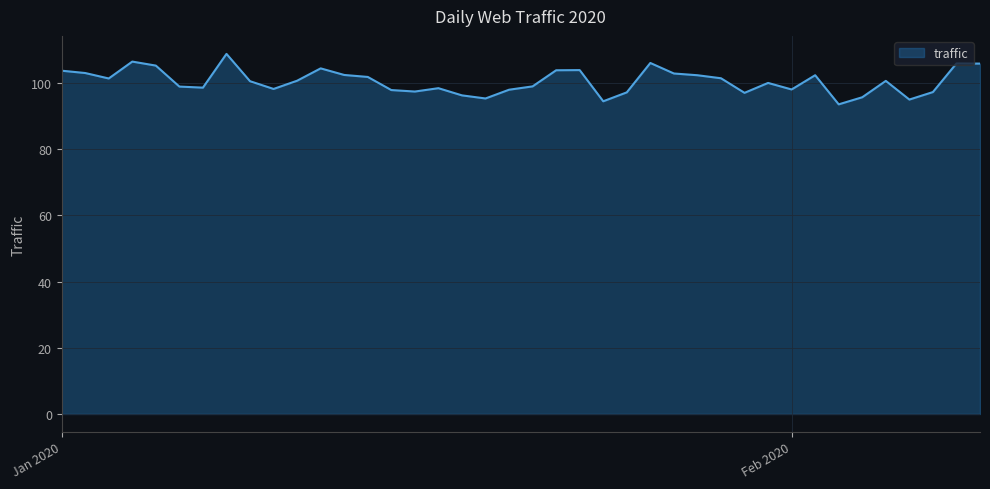

What is the minimum value shown in the chart?

93.5